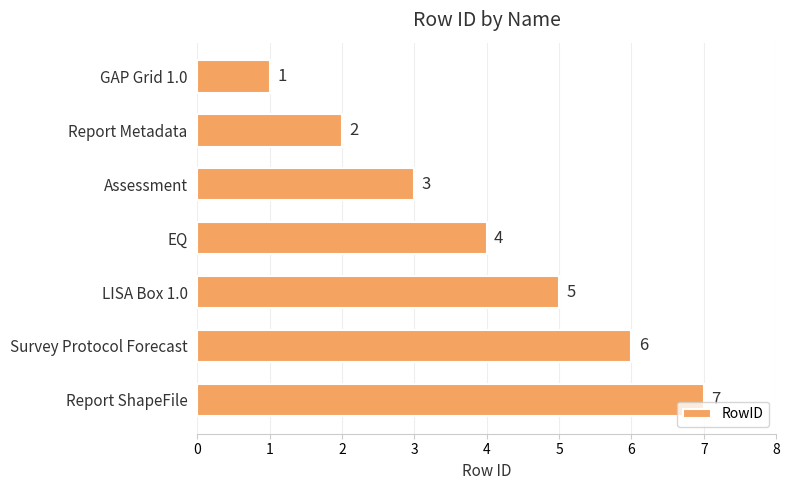

What is the difference between the second highest and second lowest values?

4